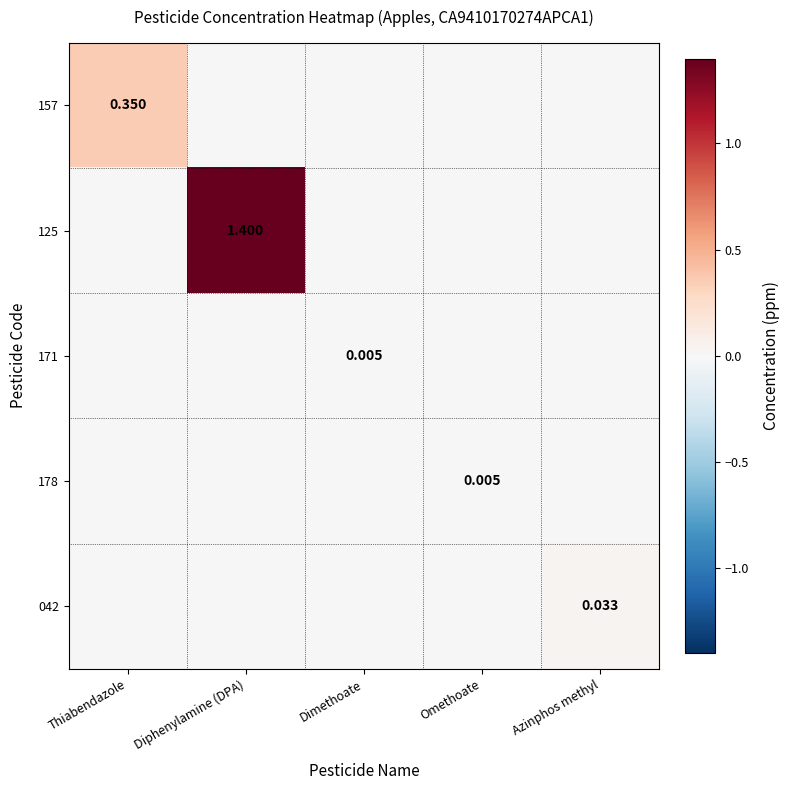

Which series has the largest range (max minus min)?

125